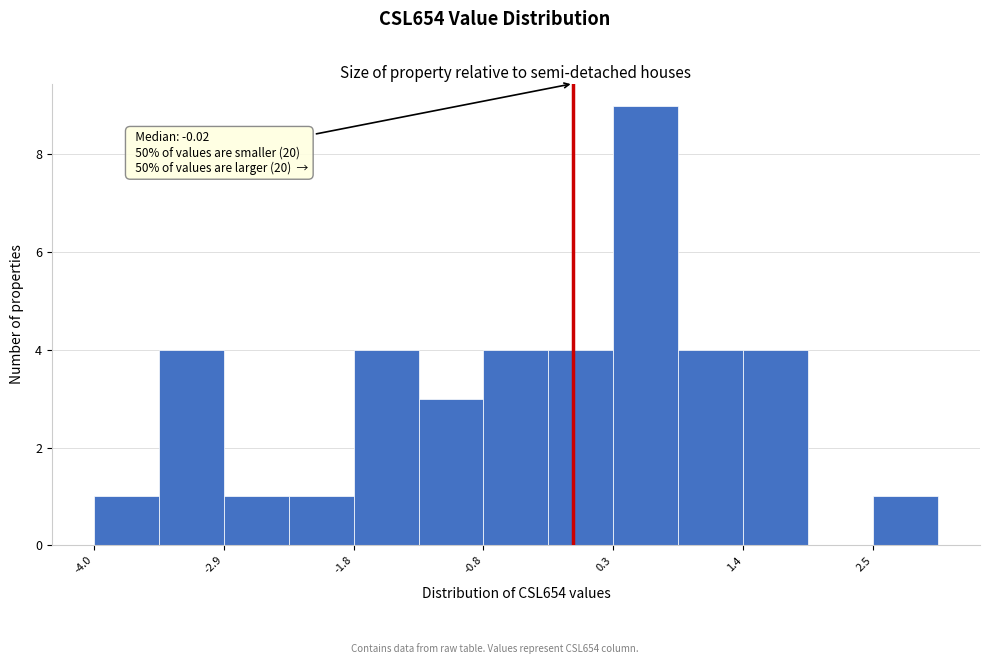

Around what value on the x-axis is the tallest bar? Give the approximate position of its centre, as read against the axis.

0.6